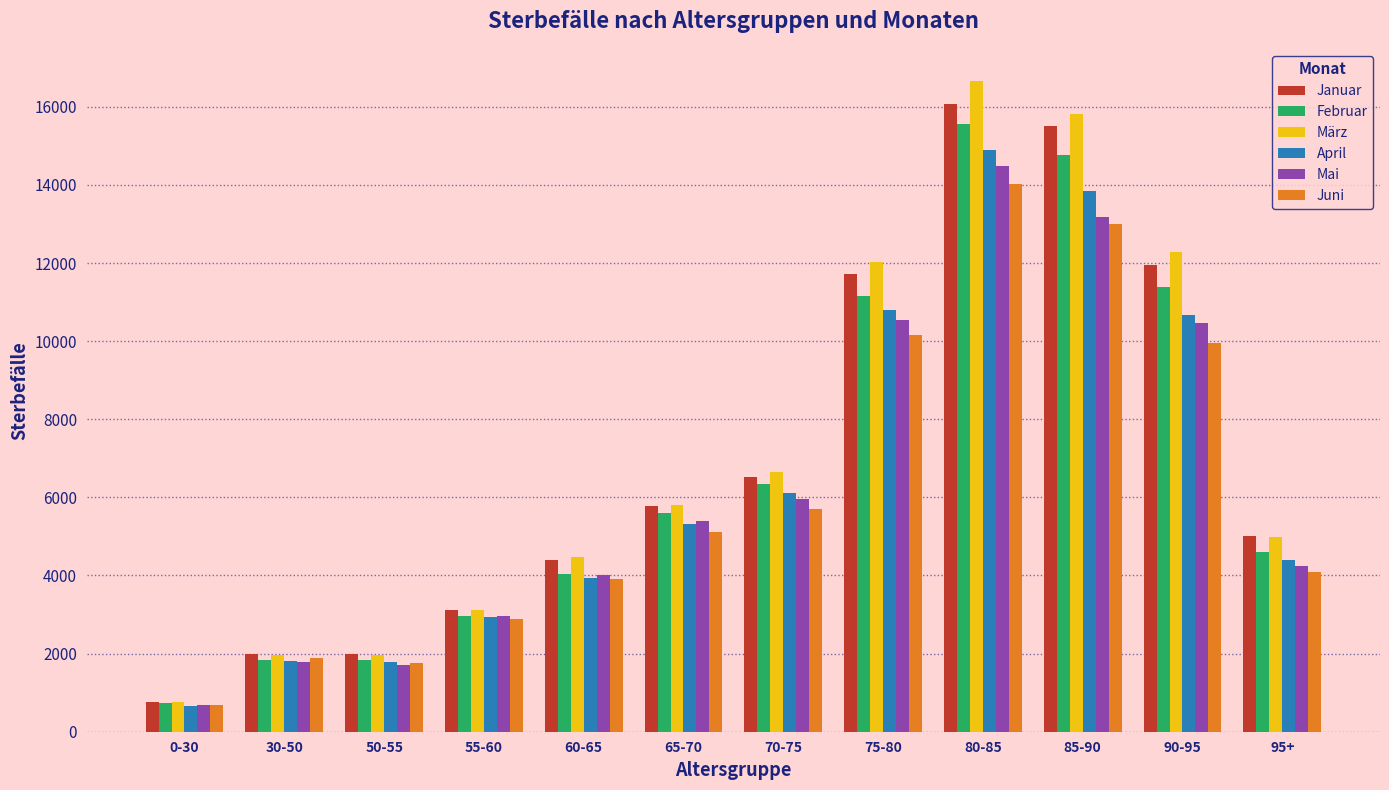

Are the bars horizontal?

No